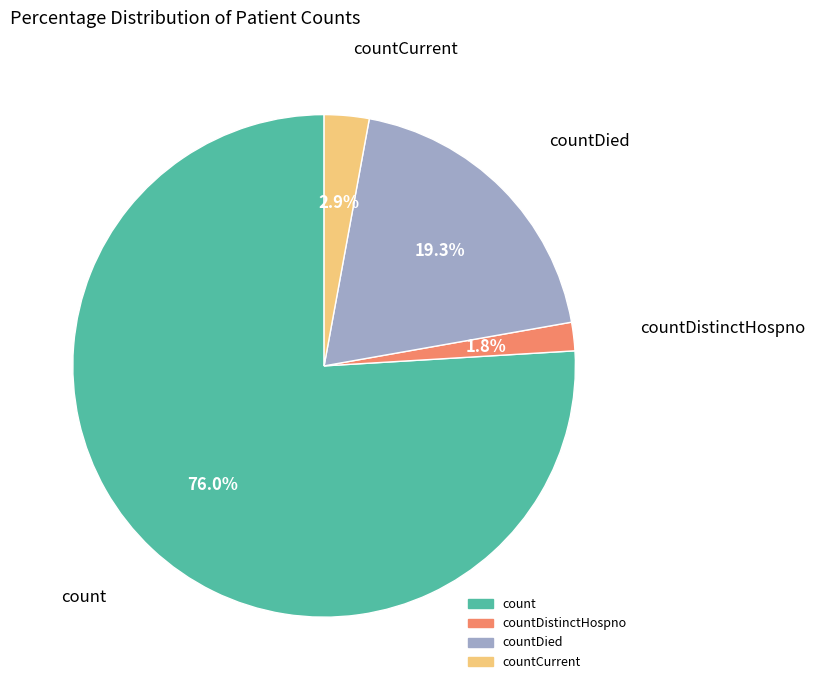

To the nearest percent, what is the difference between the largest and smallest slice percentages?

74%